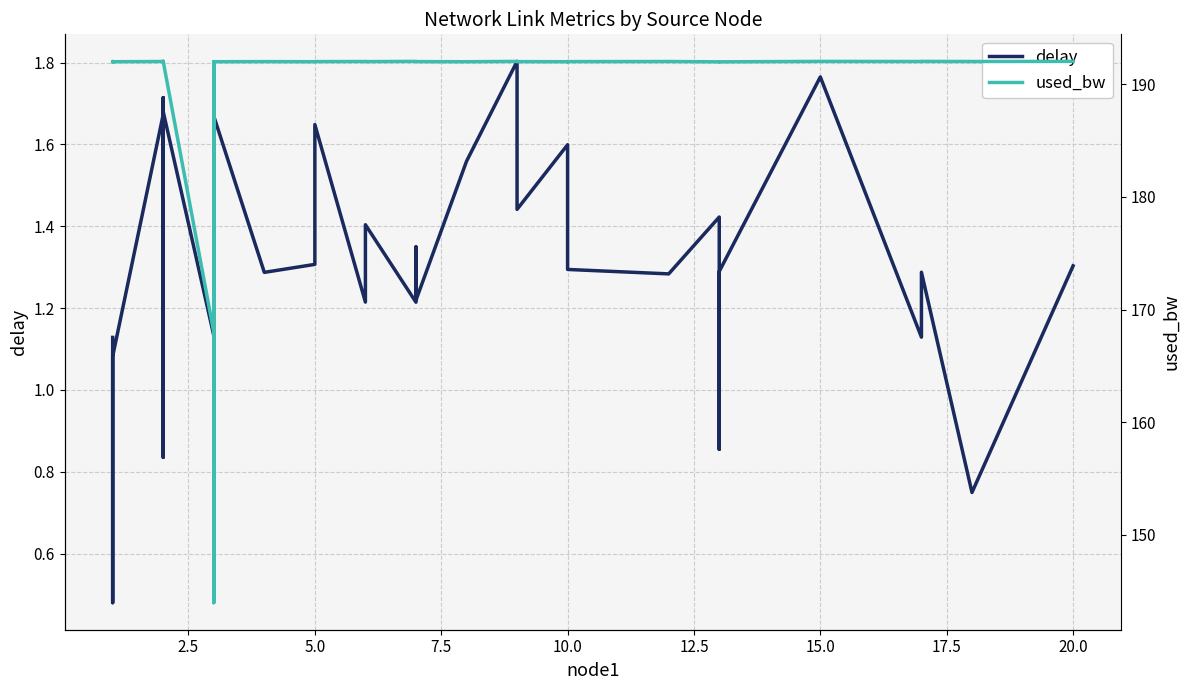

What is the difference between the second highest and minimum values in the delay series?

1.3